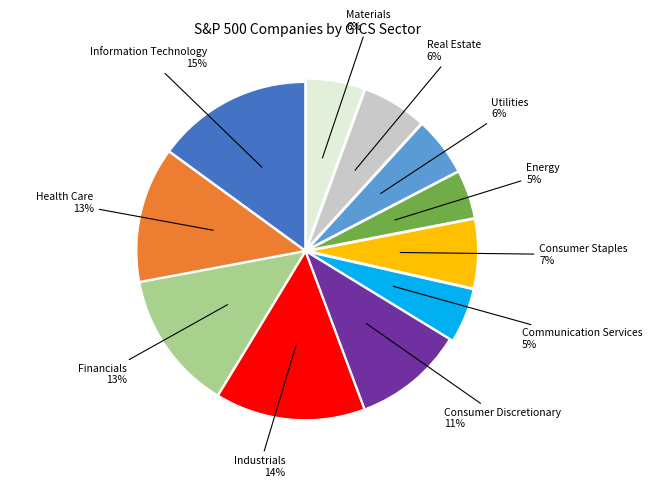

Is it true that Real Estate is 1% of the pie?

False